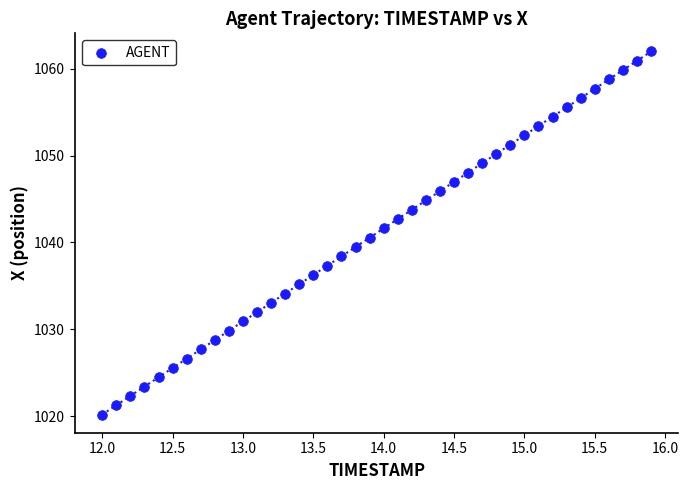

What is the range of Y values (max minus min)?

41.8